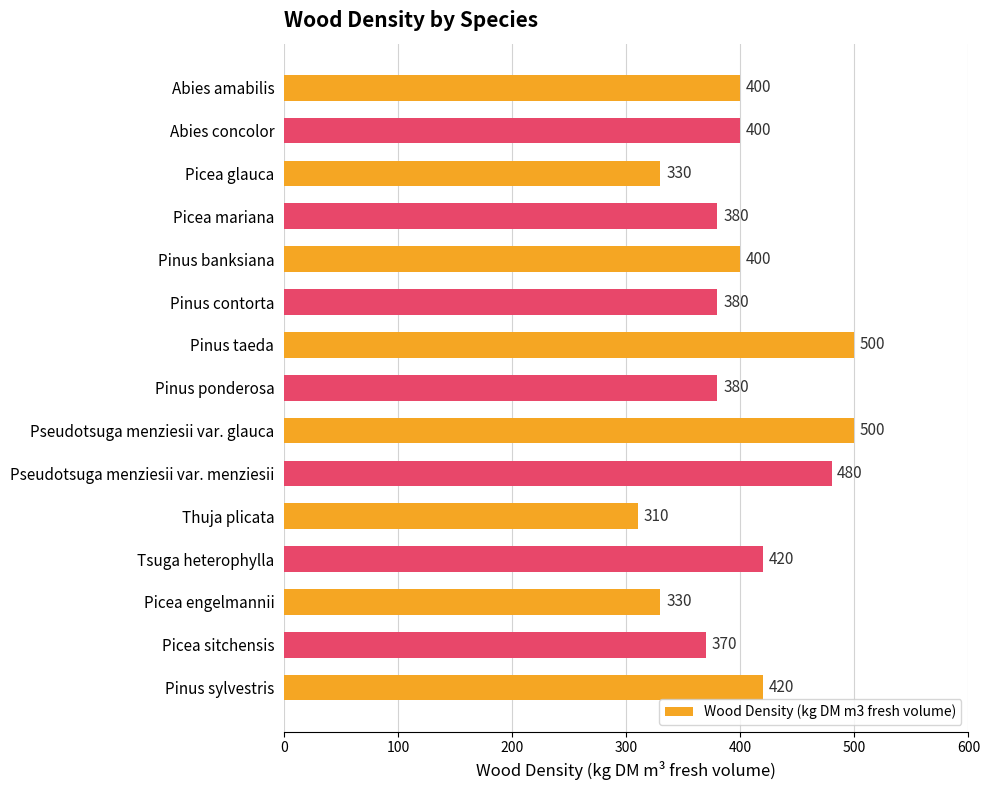

How many categories are shown in the chart?

15